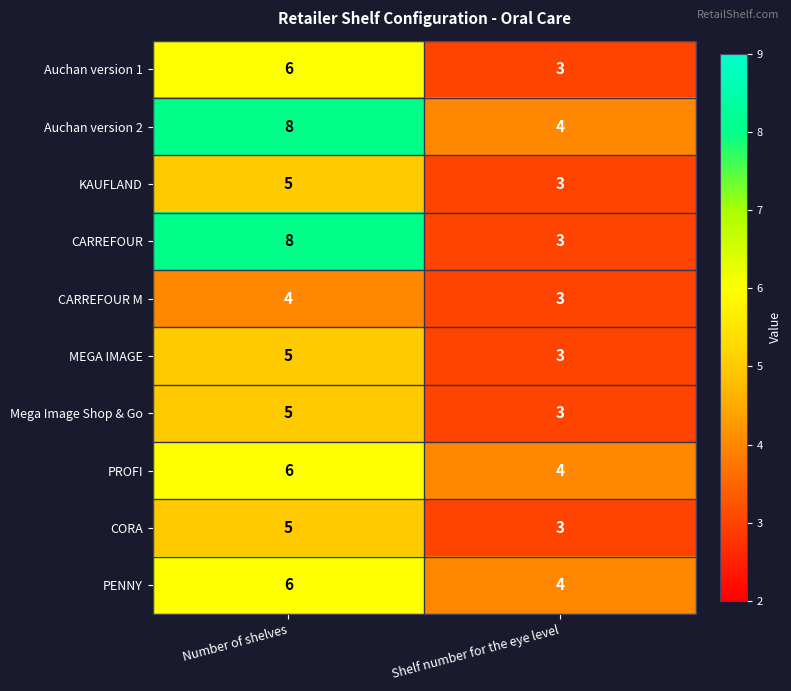

Reading left to right, extract all data points from this chart.

Auchan version 1: 6	3
Auchan version 2: 8	4
KAUFLAND: 5	3
CARREFOUR: 8	3
CARREFOUR M: 4	3
MEGA IMAGE: 5	3
Mega Image Shop & Go: 5	3
PROFI: 6	4
CORA: 5	3
PENNY: 6	4